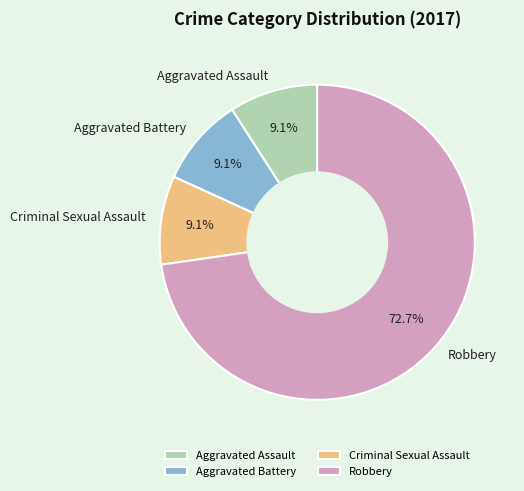

Combined, do Aggravated Battery and Robbery account for over 50%?

Yes